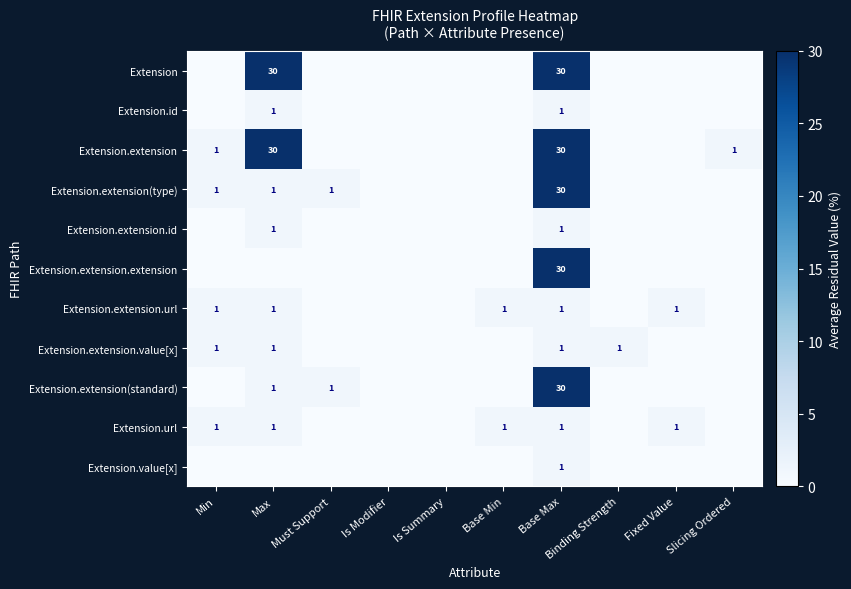

What is the difference between the highest and lowest values at Base Max?

29